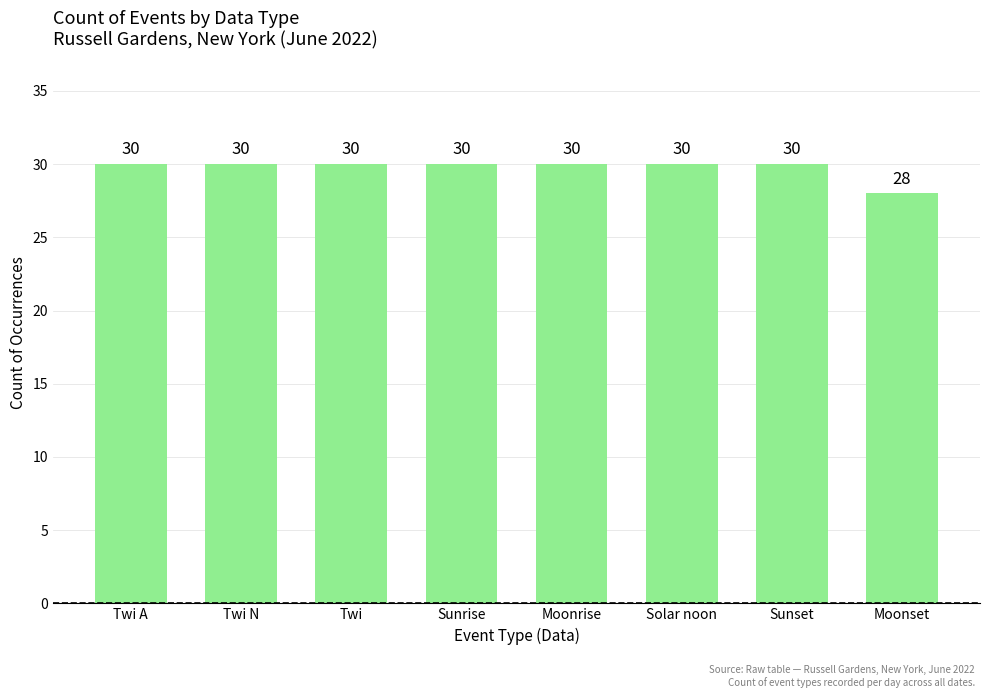

How many values are below 30?

1